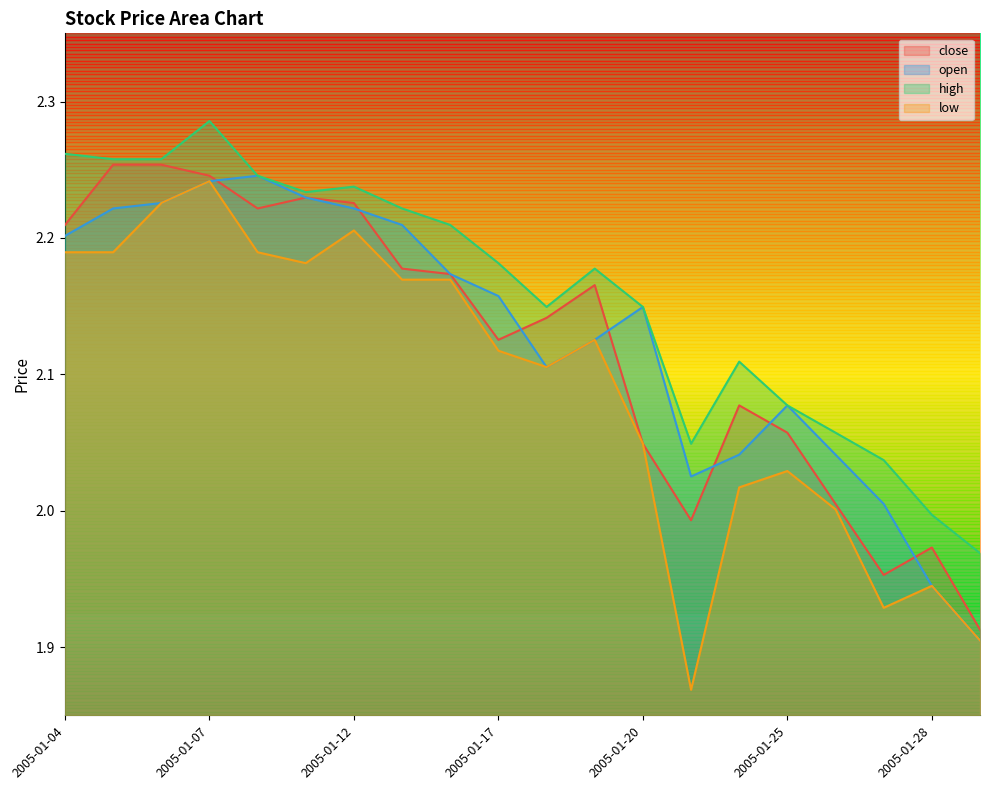

Where does the close series first go above 2?

2005-01-04